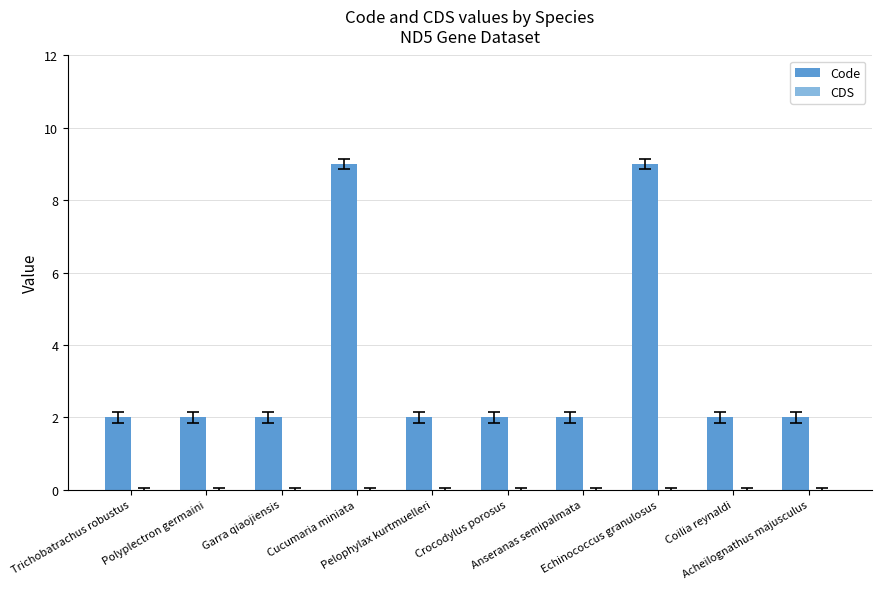

What is the maximum value shown in the chart?

9